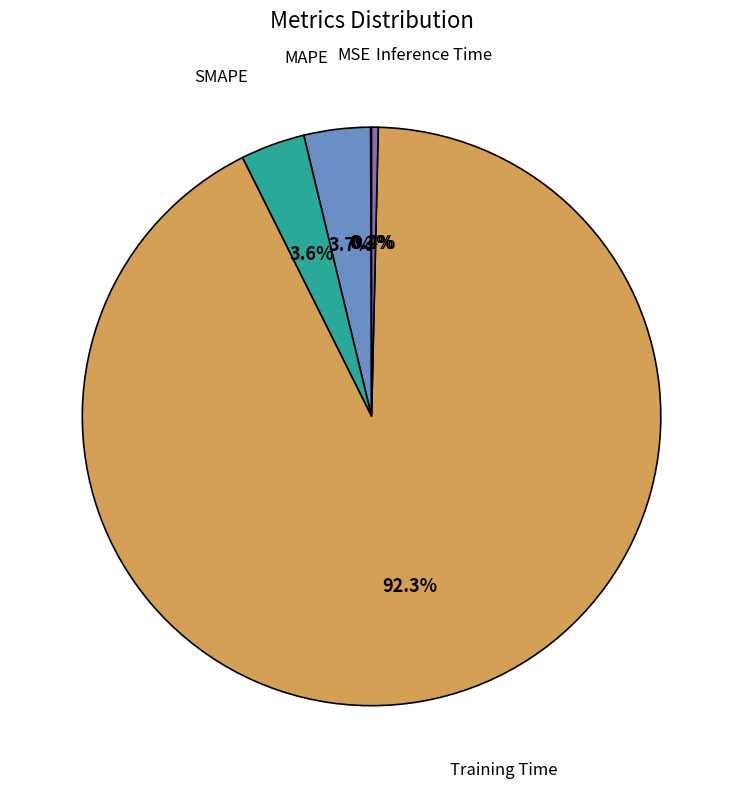

Does any single category account for the majority?

Yes